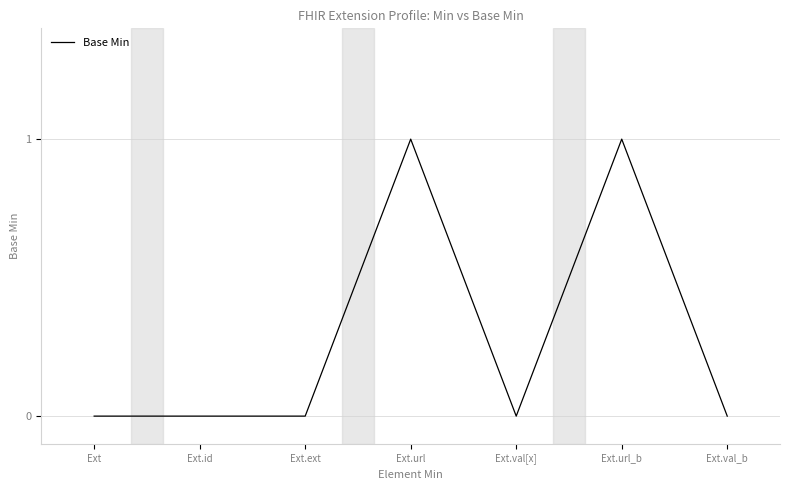

True or false: there are more than 1 points higher than both neighbors.

True